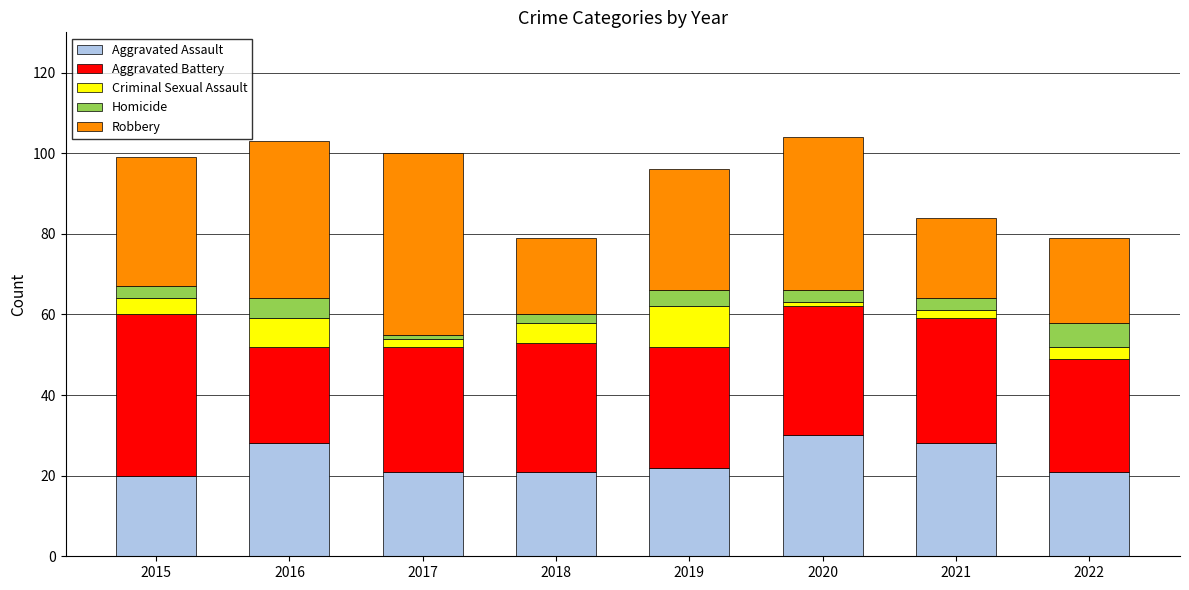

True or false: Aggravated Assault has a value of 37 at 2016.

False